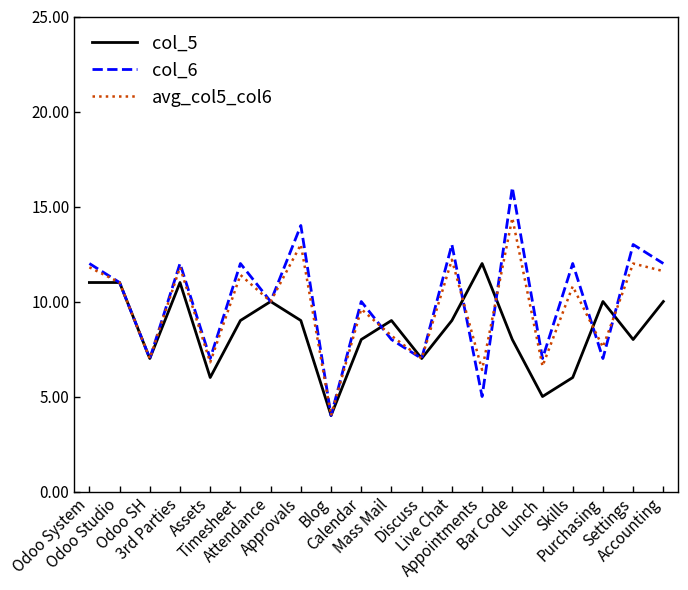

What is the spread (max minus min) of values at Accounting?

2.0